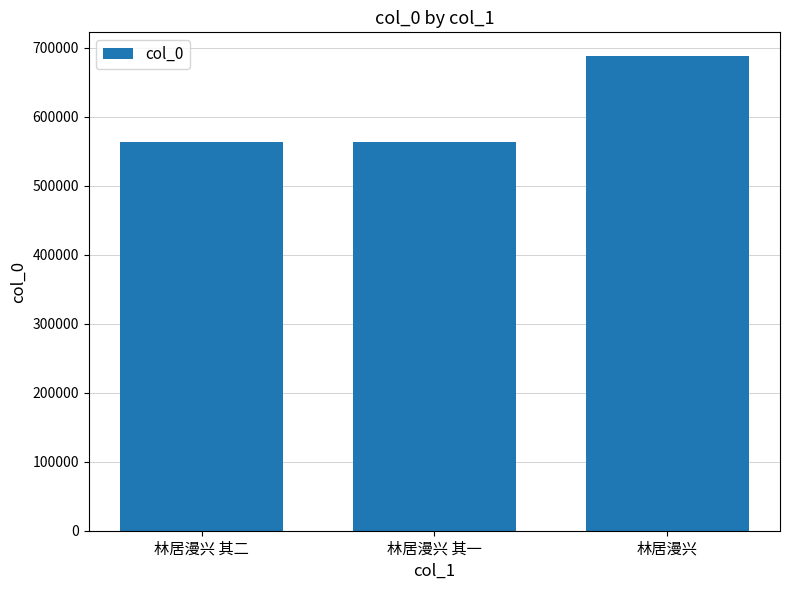

Approximately how many times larger is the value at 林居漫兴 compared to 林居漫兴 其二?

1.2